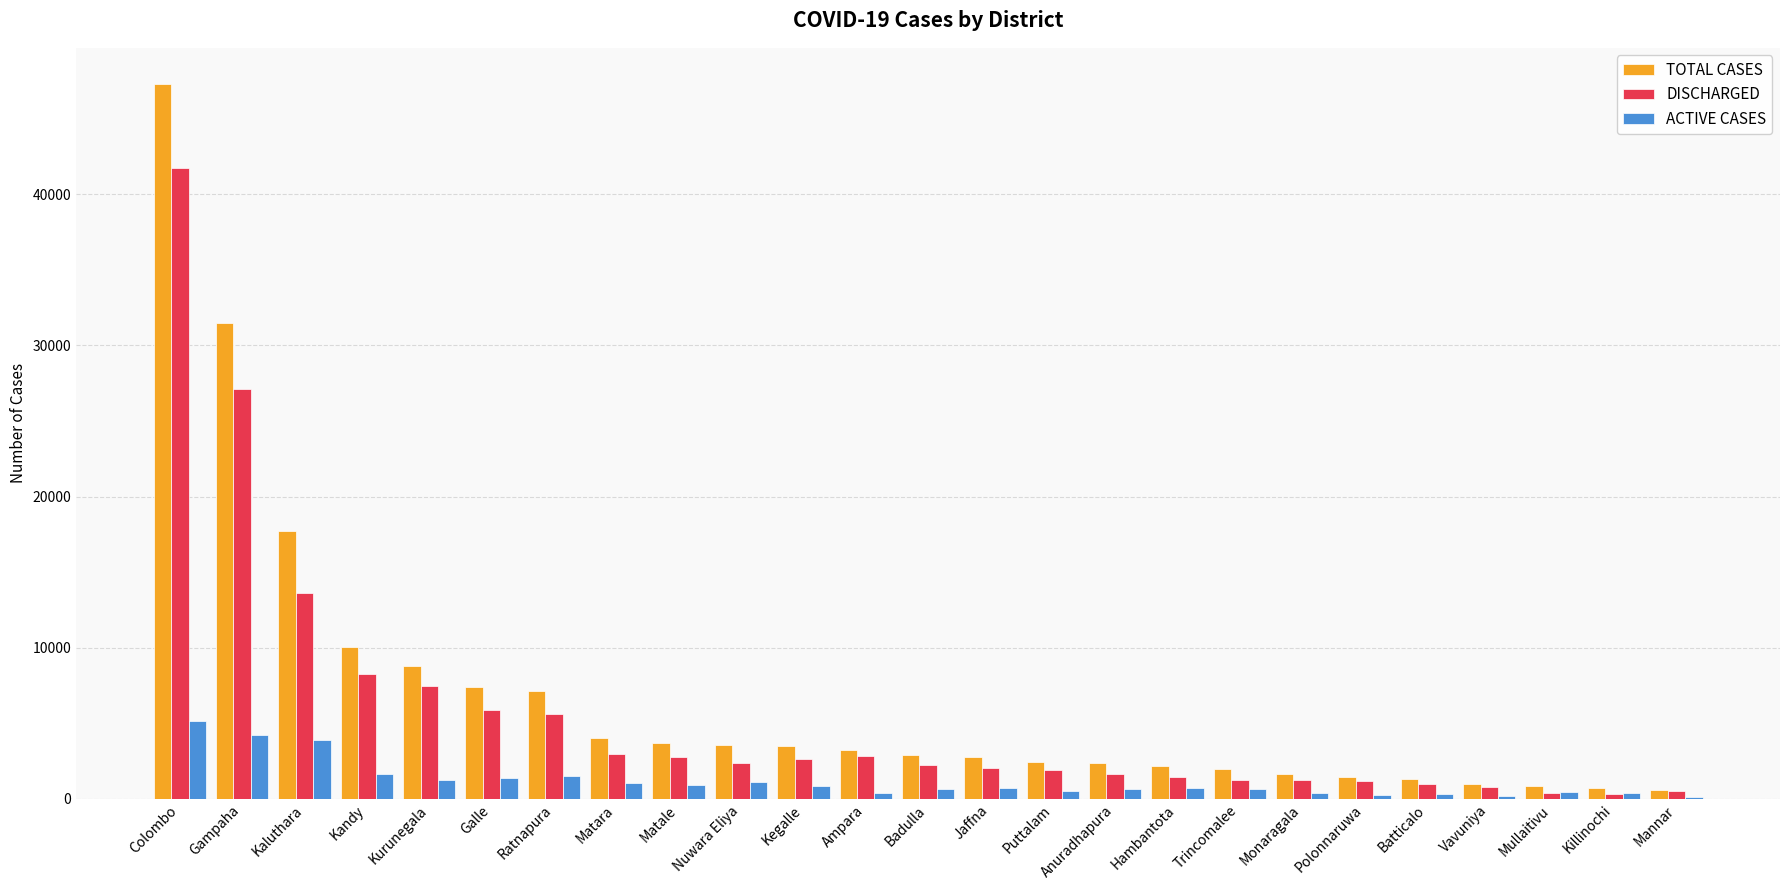

At which category is the sum across all series the highest?

Colombo